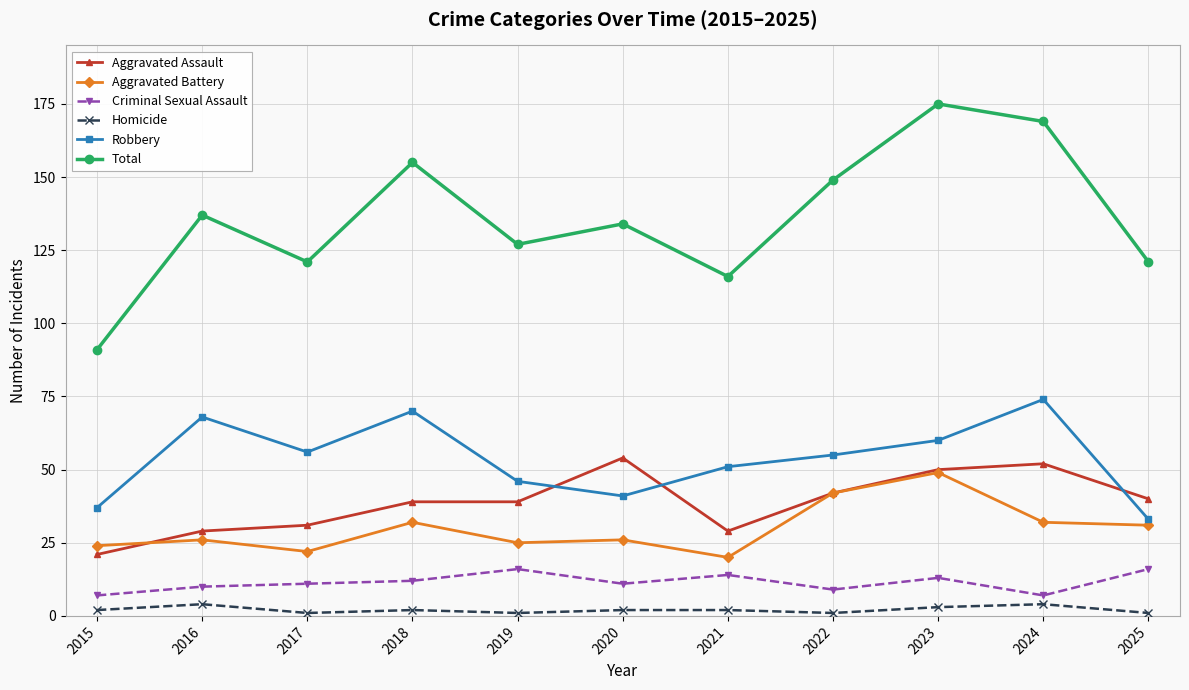

Reading left to right, transcribe all the data shown in this chart.

Aggravated Assault: 21	29	31	39	39	54	29	42	50	52	40
Aggravated Battery: 24	26	22	32	25	26	20	42	49	32	31
Criminal Sexual Assault: 7	10	11	12	16	11	14	9	13	7	16
Homicide: 2	4	1	2	1	2	2	1	3	4	1
Robbery: 37	68	56	70	46	41	51	55	60	74	33
Total: 91	137	121	155	127	134	116	149	175	169	121